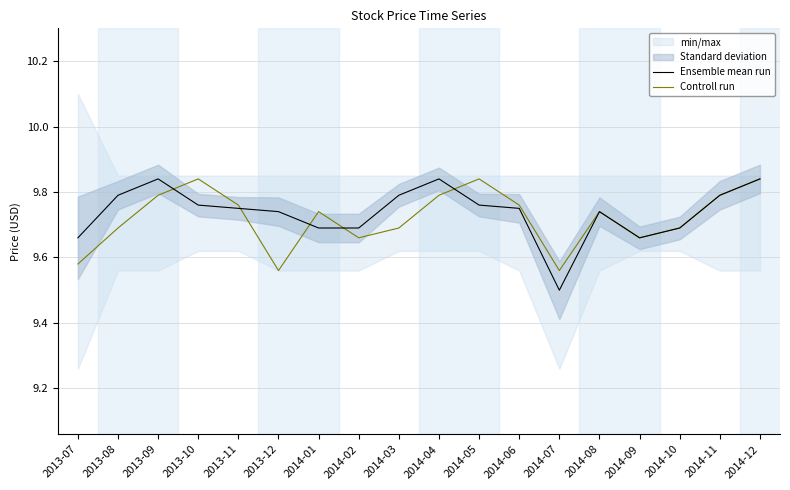

Rank the series by their average value, from lowest to highest.

Controll run, Ensemble mean run